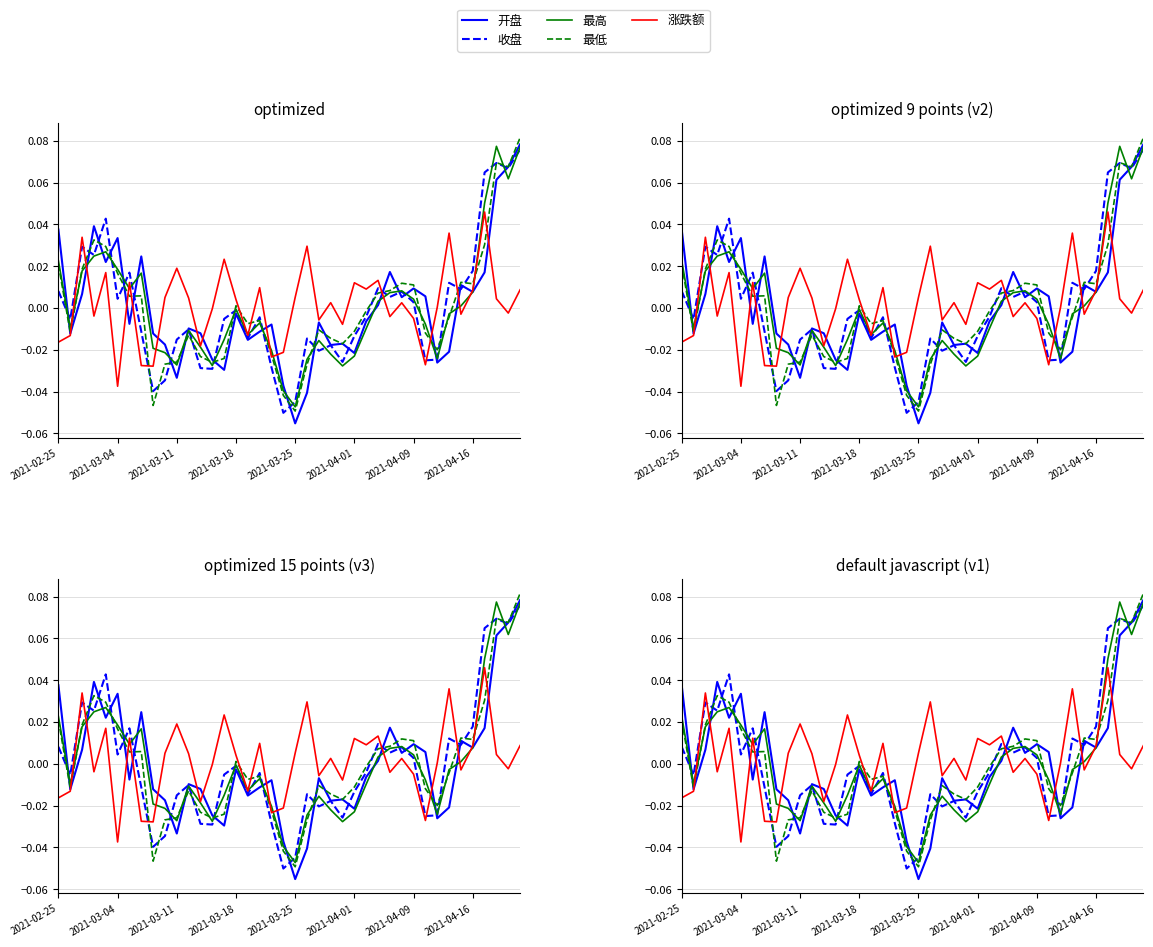

What value does the 最低 series have at 37?

0.1